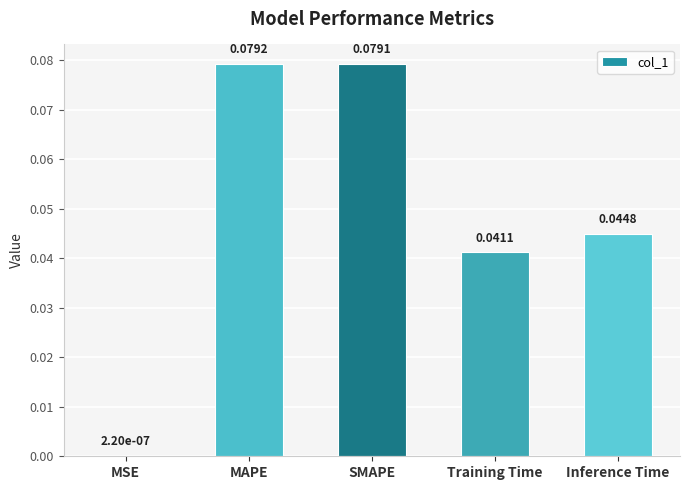

Which label corresponds to the largest value in the chart?

MAPE